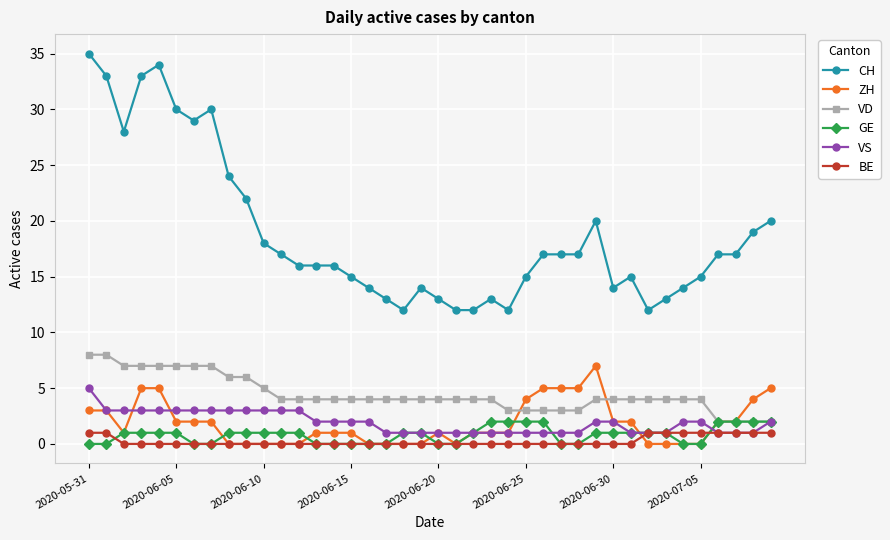

Count the number of categories in the chart.

40